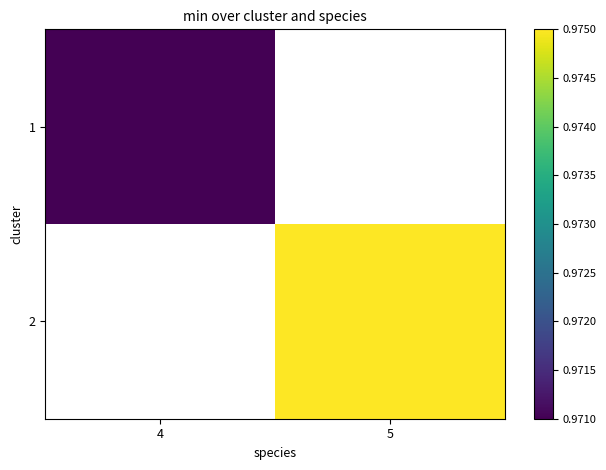

Which label corresponds to the smallest value in the chart?

4